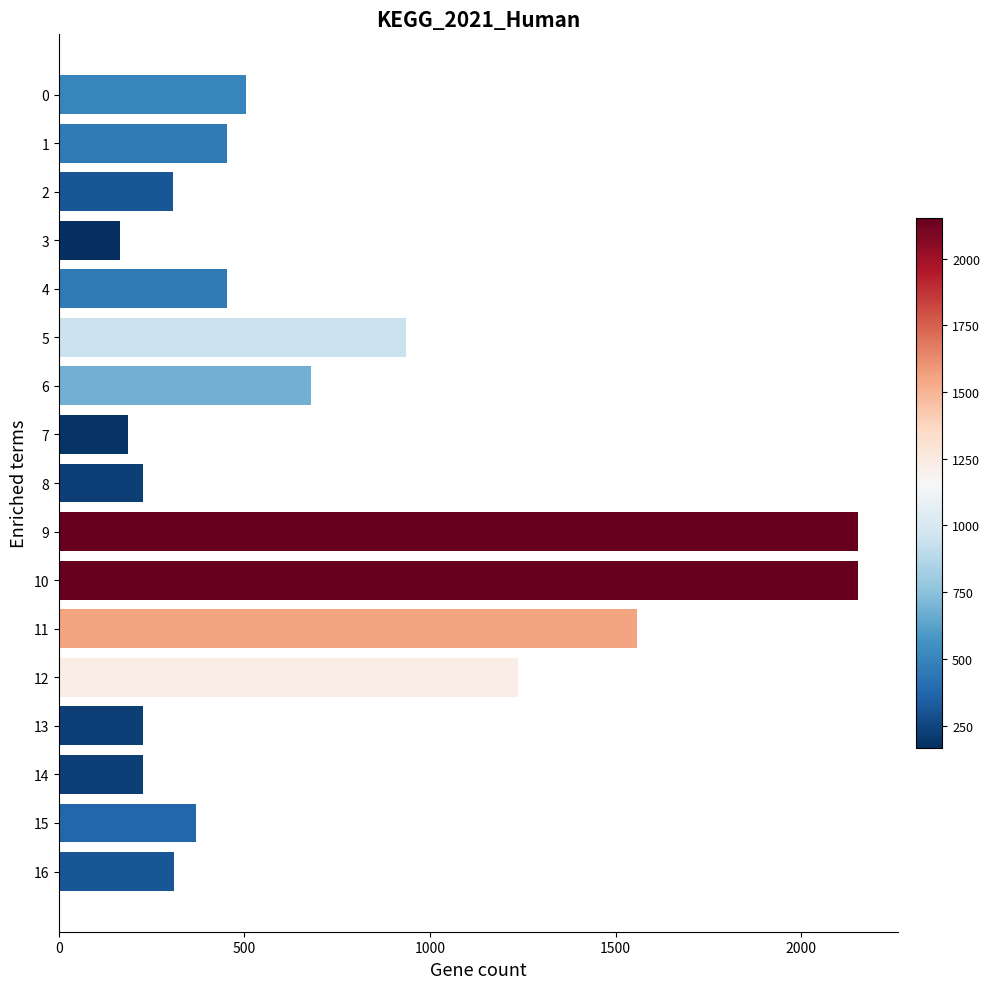

What is the value of the 9th bar from the top?

226.8